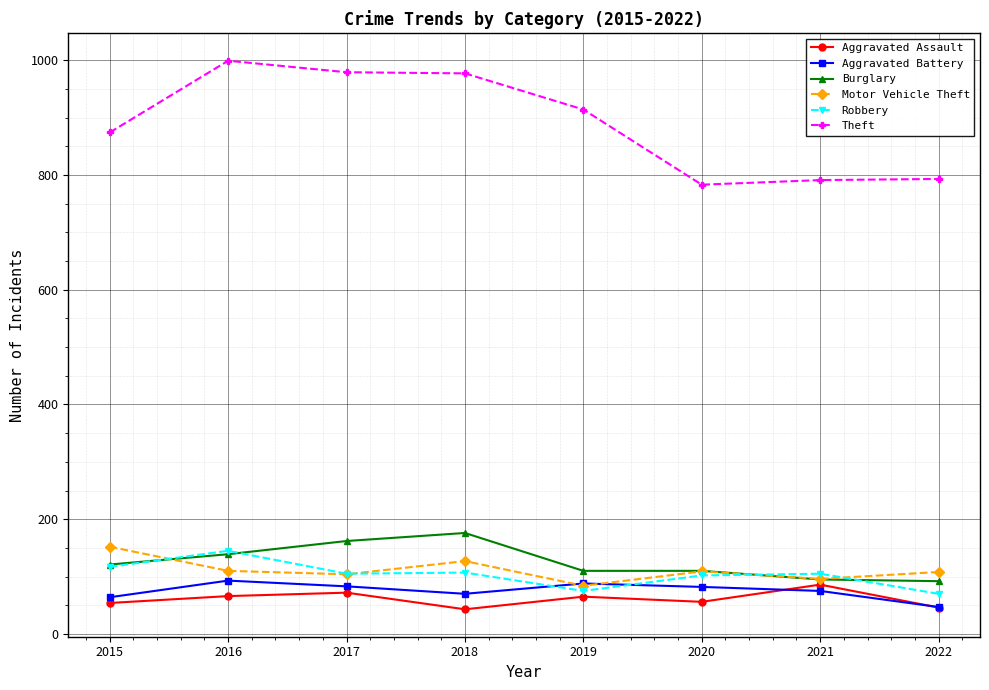

What is the difference between the highest and lowest values at 2019?

849